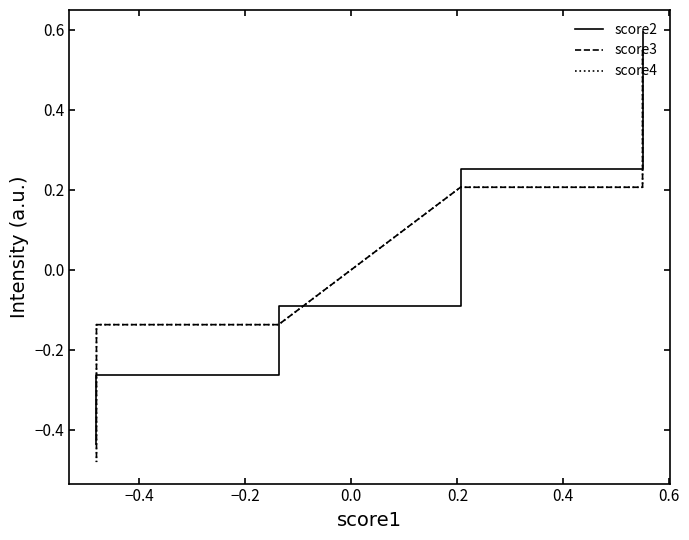

How many data points in score3 are above 0?

7